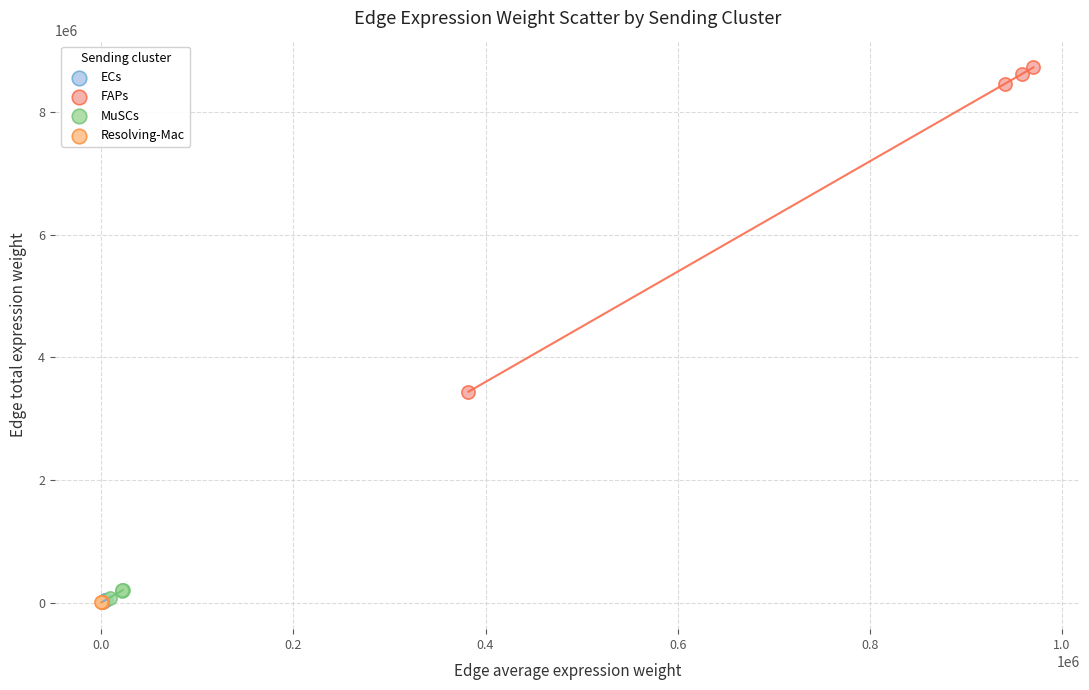

Which series has the widest spread of Y values?

FAPs